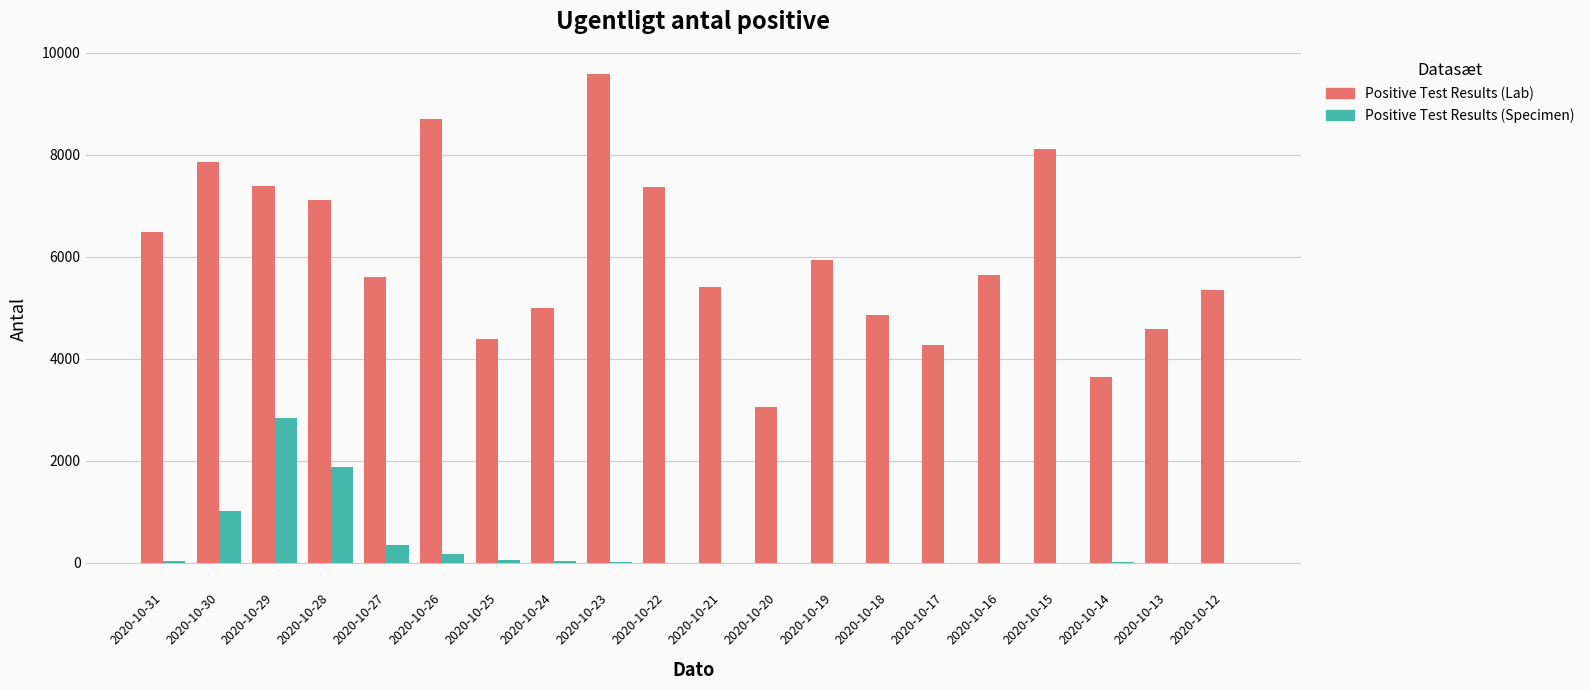

At which label is Positive Test Results (Lab) closest to 6313?

2020-10-31